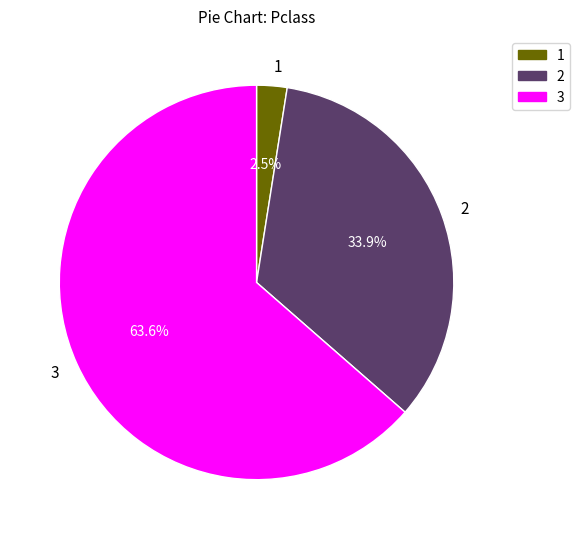

The 1 slice represents 12% of the pie. True or false?

False